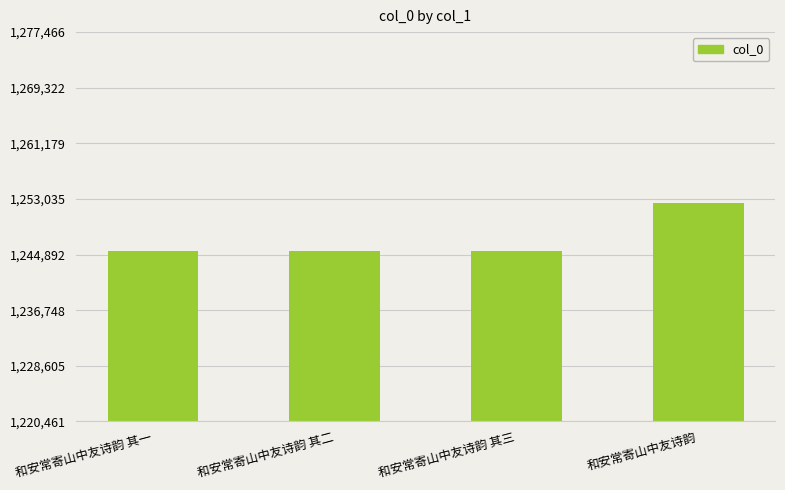

What is the sum of the values at 和安常寄山中友诗韵 and 和安常寄山中友诗韵 其三?

2497789